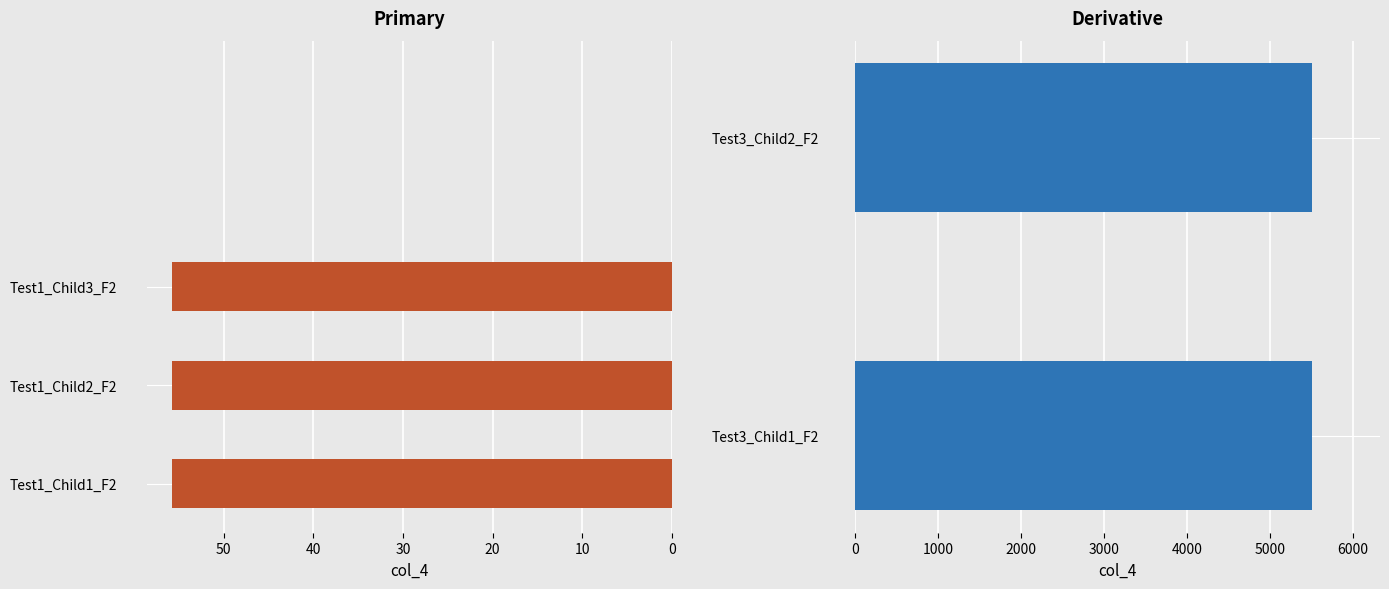

What is the value of the 5th bar from the left?

5500.8